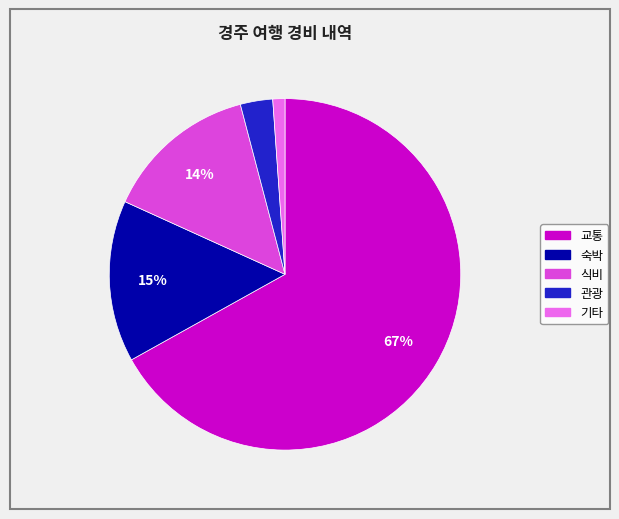

Rank the categories by value from highest to lowest.

교통, 숙박, 식비, 관광, 기타